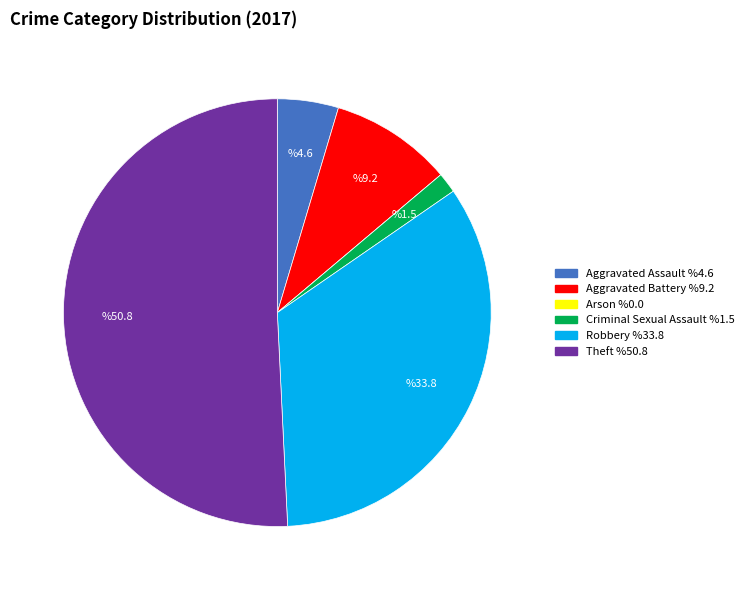

Approximately how many times larger is the value at Aggravated Assault compared to Theft?

0.1